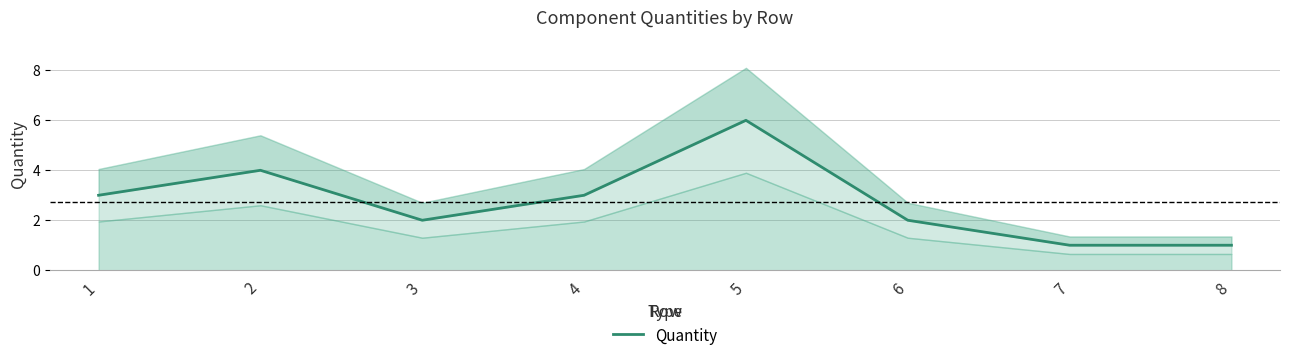

What is the difference between the values at 4 and 6?

1